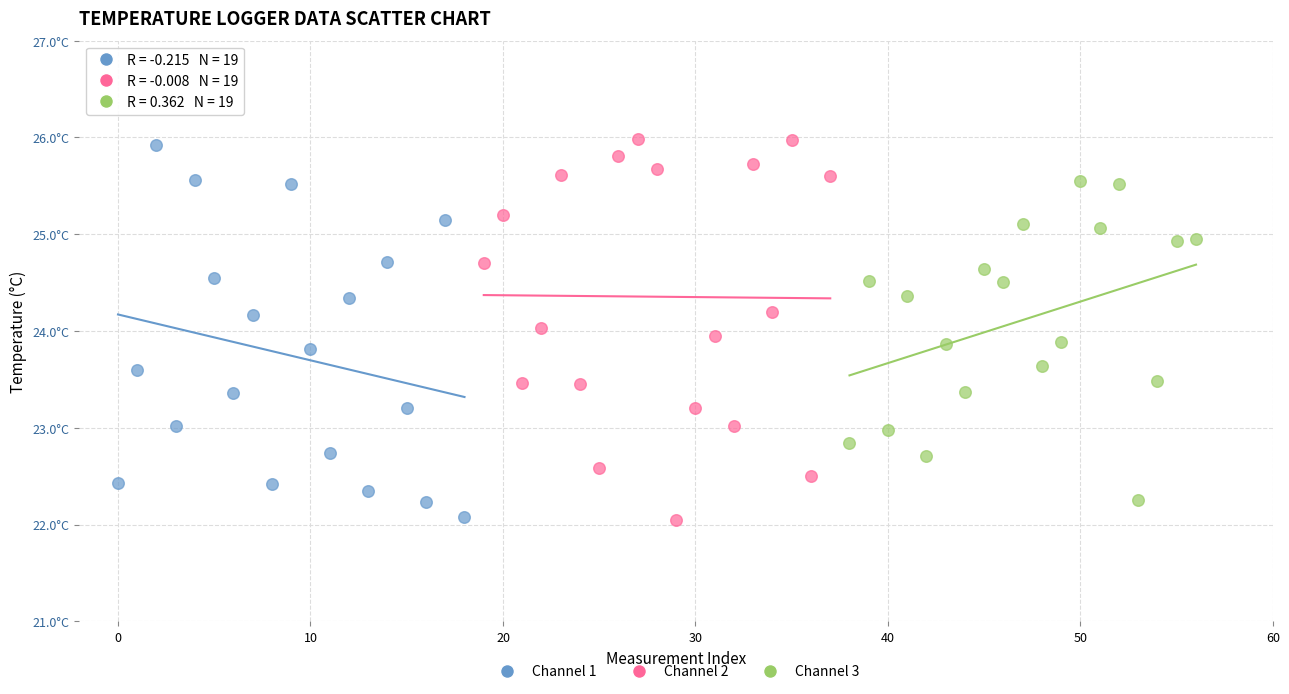

Which series has the widest spread of Y values?

Channel 2